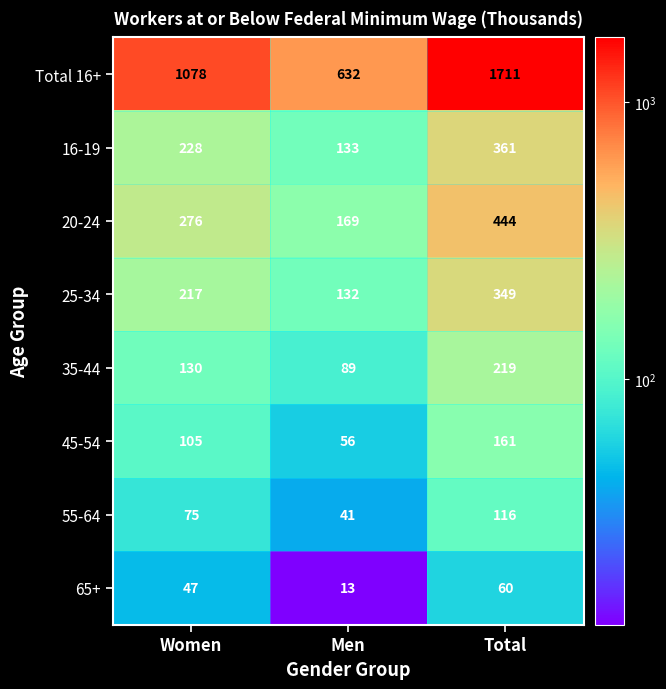

How many categories are shown in the chart?

3